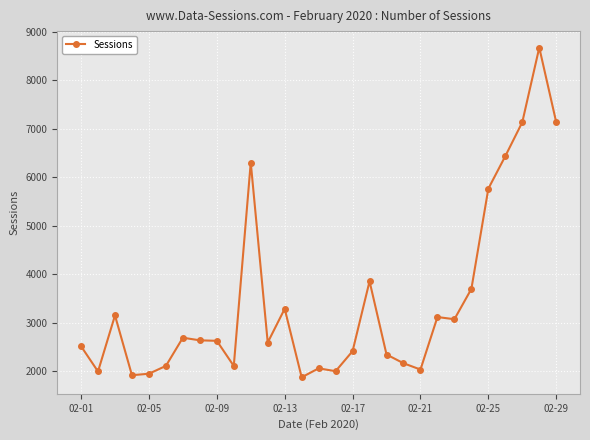

What is the maximum value shown in the chart?

8672